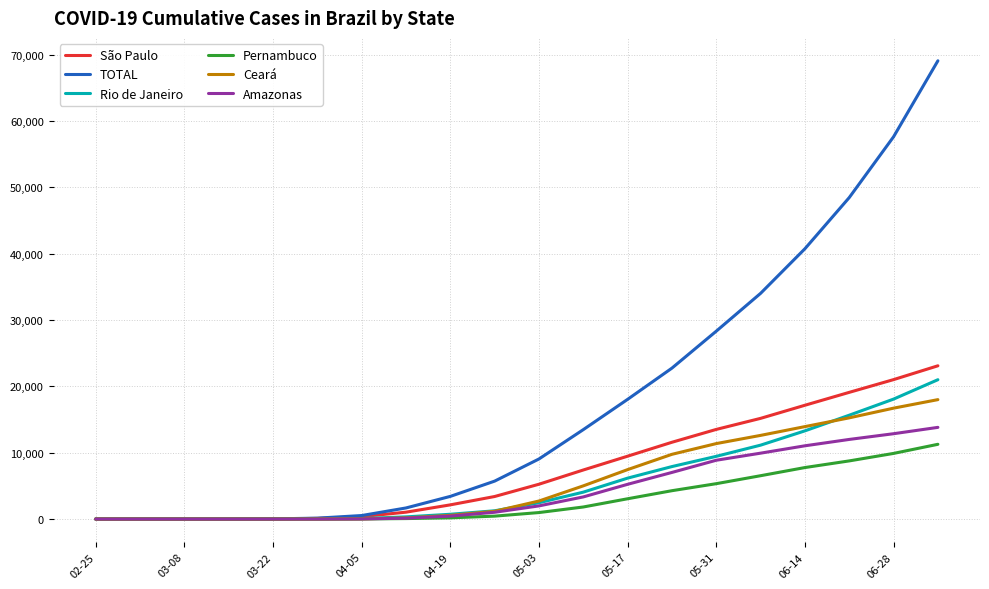

Which series has the widest spread of values?

TOTAL